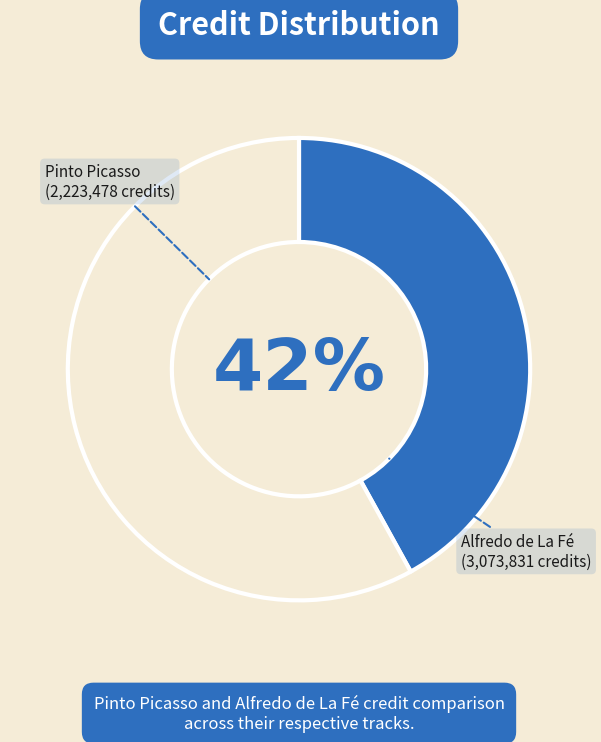

To the nearest percent, what is the difference between the Alfredo de La Fé and Pinto Picasso slice percentages?

16%